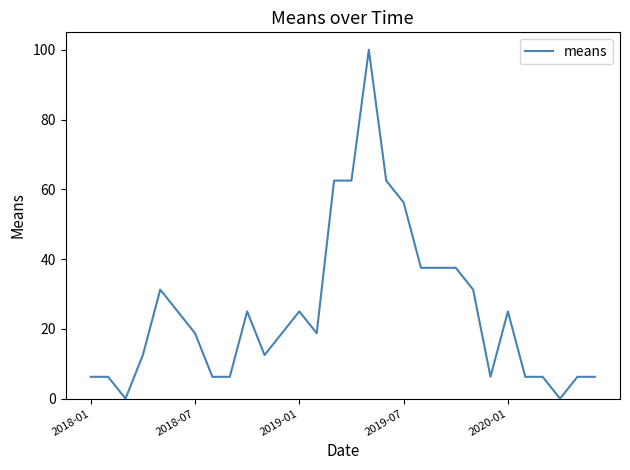

What is the difference between the maximum and minimum values?

100.0